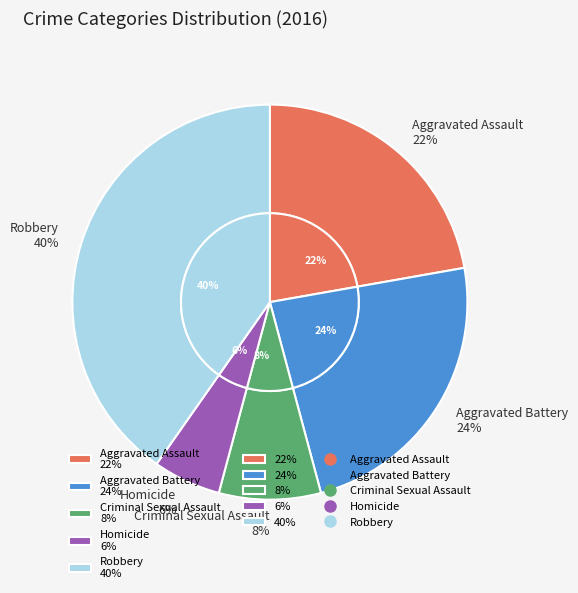

True or false: 4 accounts for 40% of the total.

True